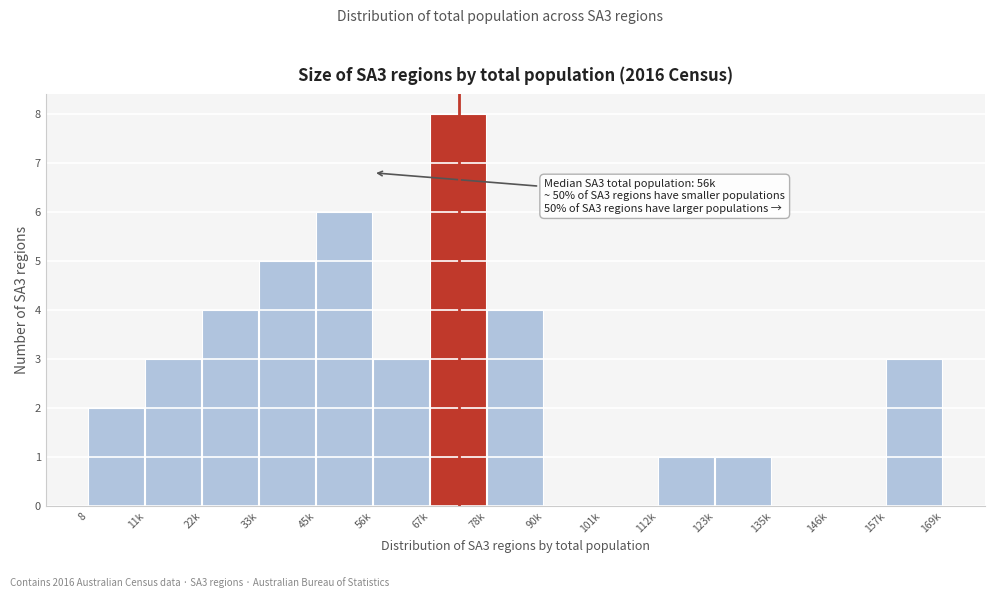

Reading left to right, list all the values displayed in this chart.

8=2	11k=3	22k=4	33k=5	45k=6	56k=3	67k=8	78k=4	90k=0	101k=0	112k=1	123k=1	135k=0	146k=0	157k=3